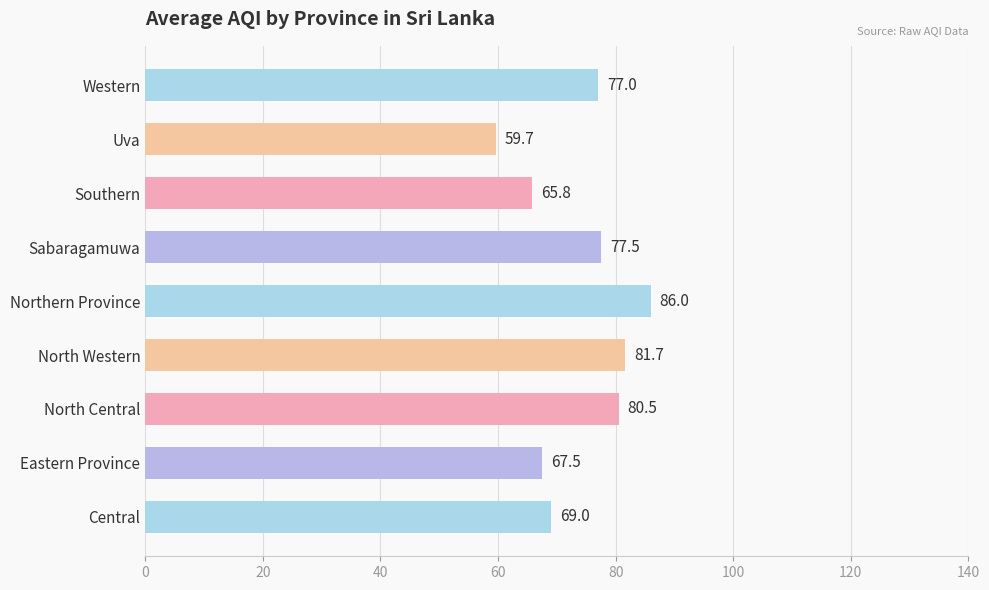

What is the sum of all values?

664.6